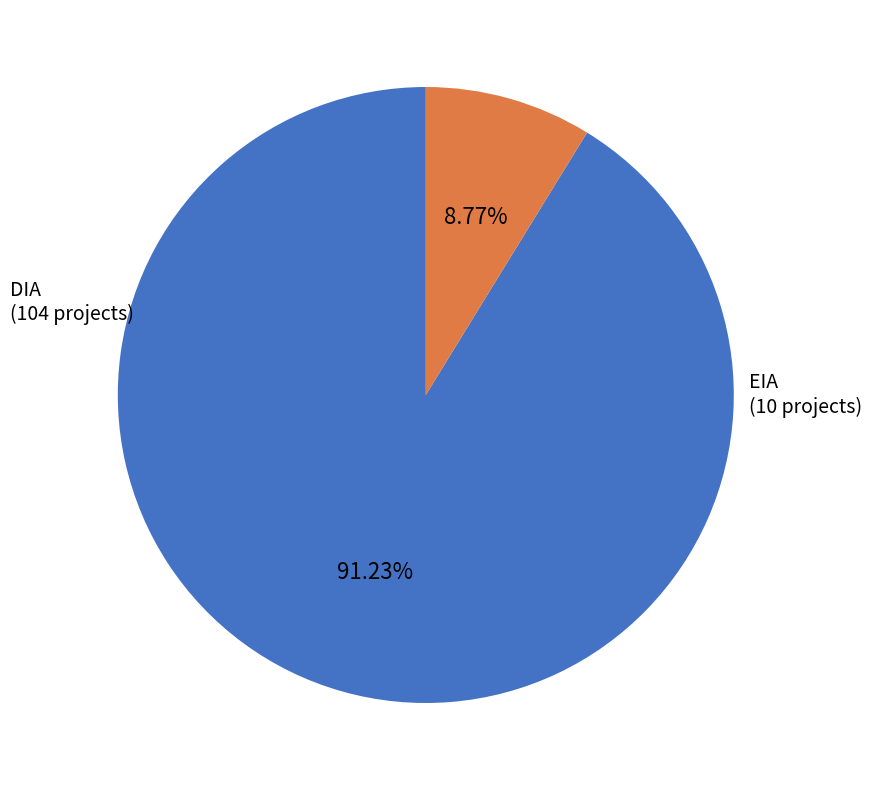

Which category has the biggest portion of the pie?

DIA